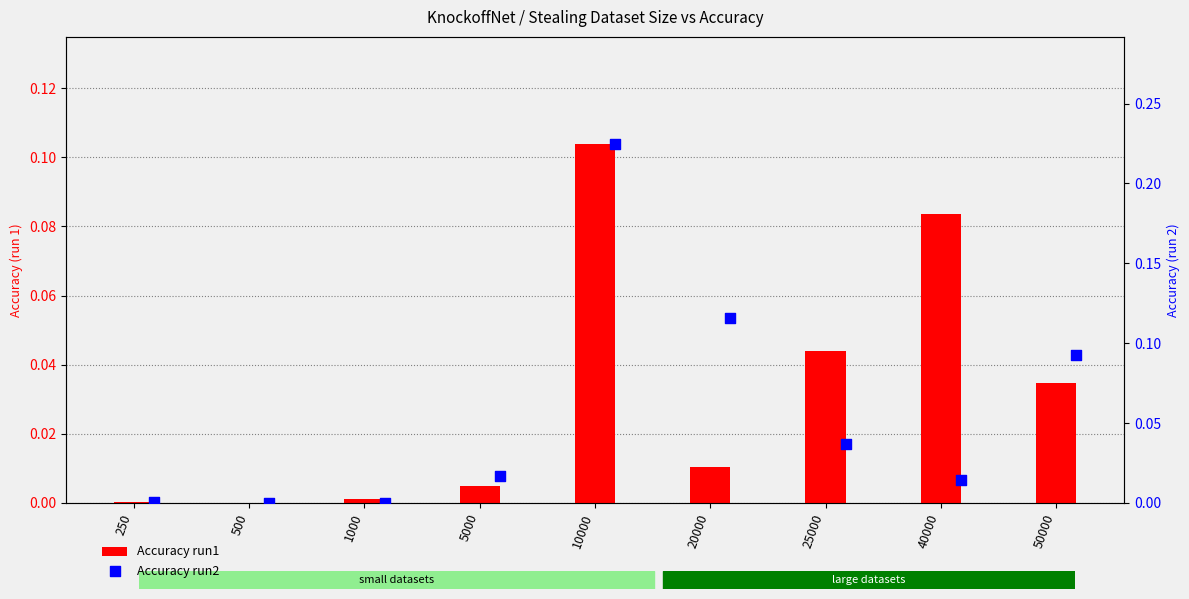

Which series reaches the minimum Y coordinate?

Accuracy run1